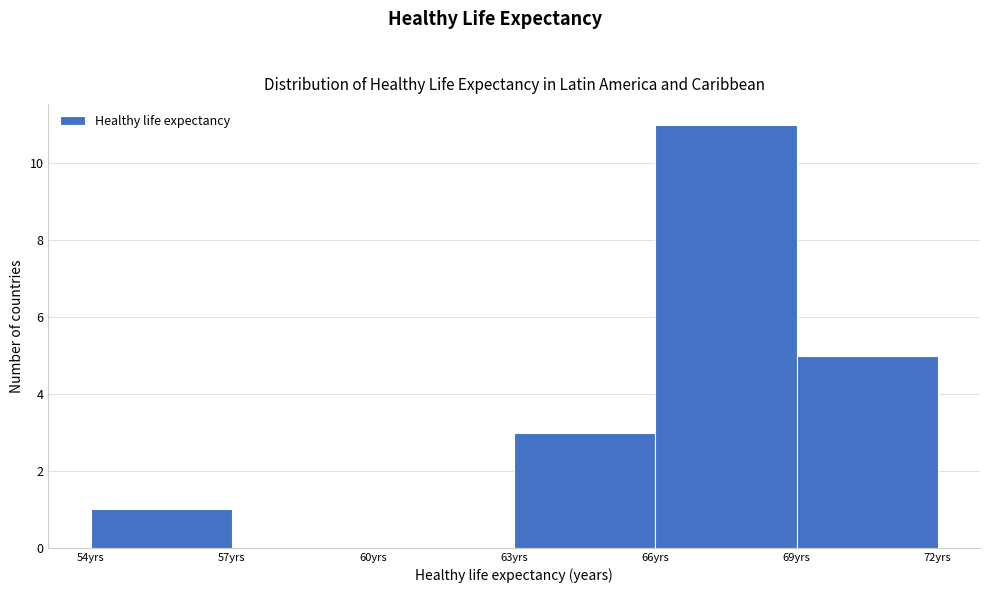

Over which range of the x-axis is the bar tallest?

66 to 69